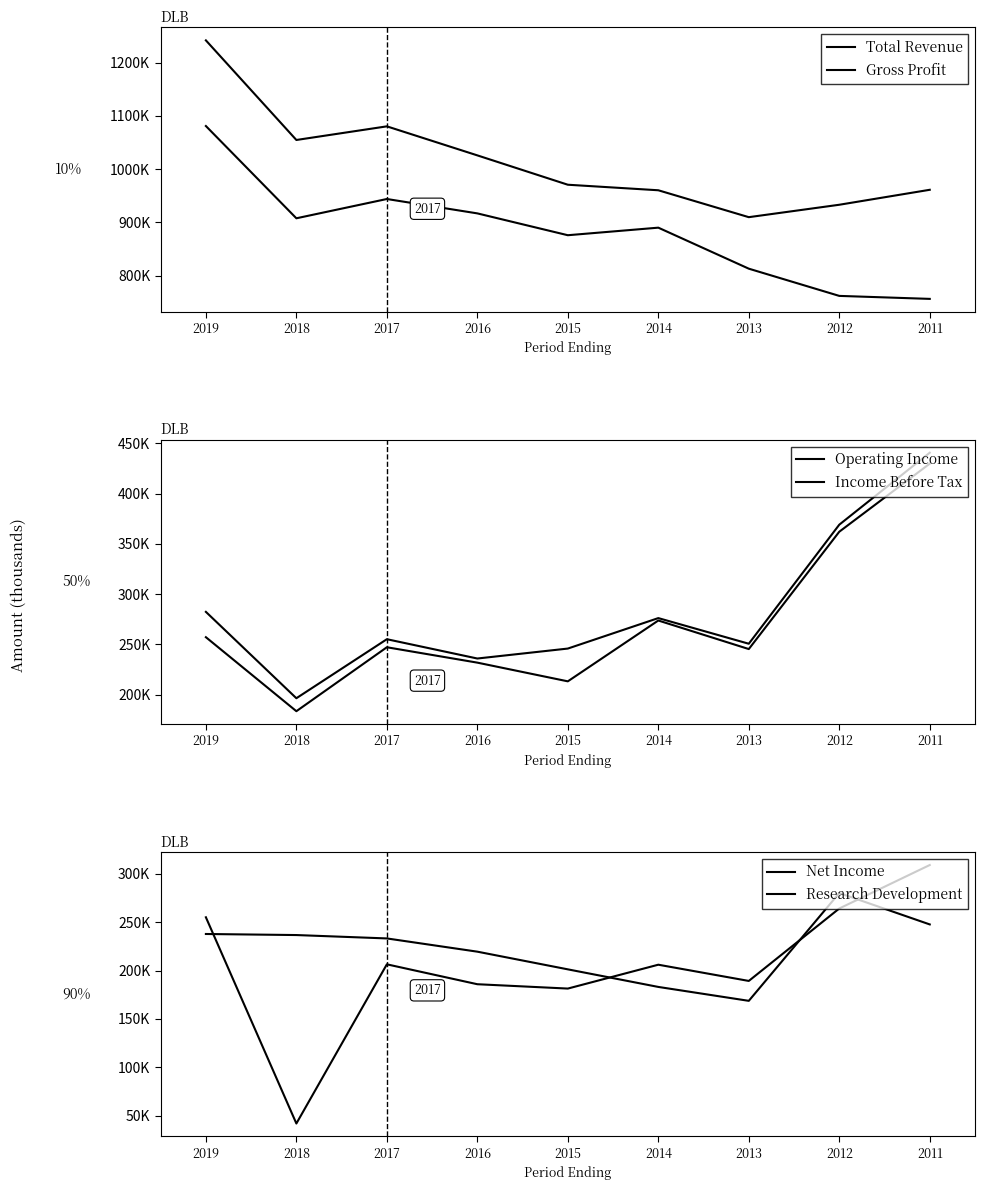

At which category does Research Development reach its first local peak?

2012